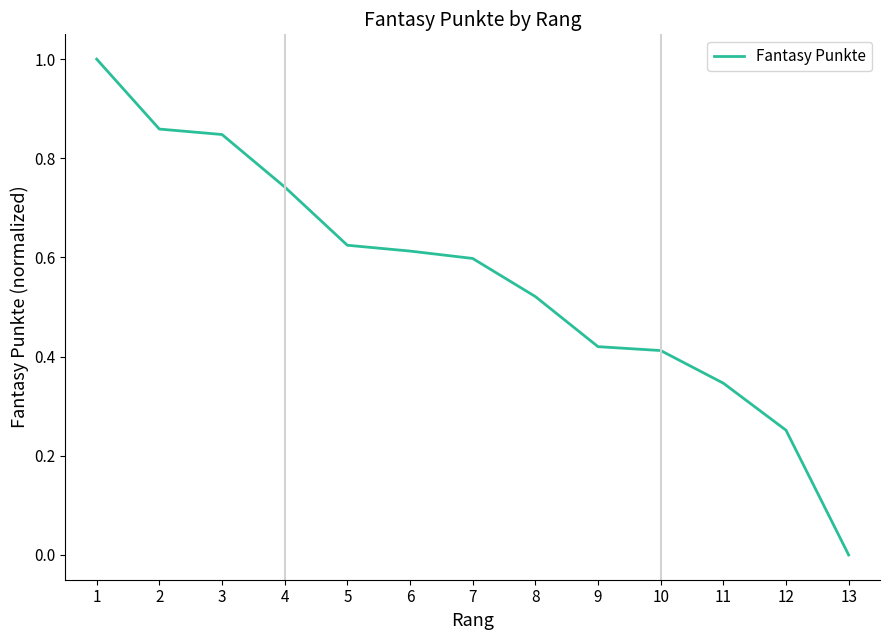

True or false: the data shows 0.2 at 11.

False